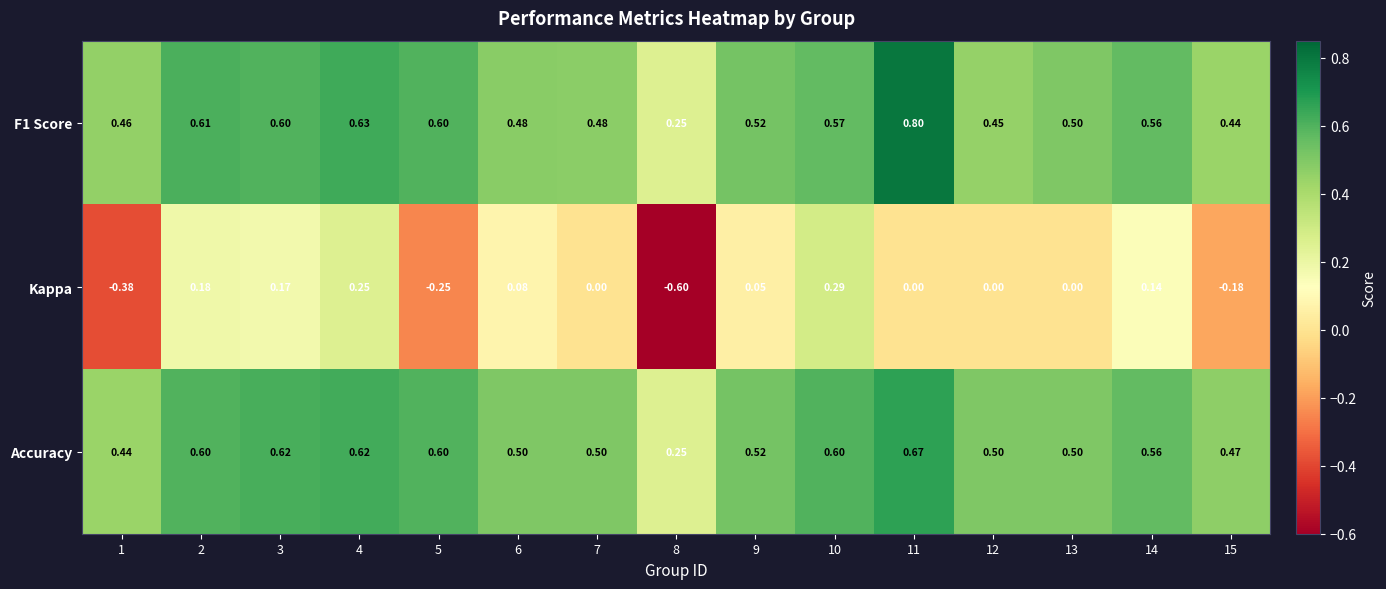

Which series has the widest spread of values?

Kappa